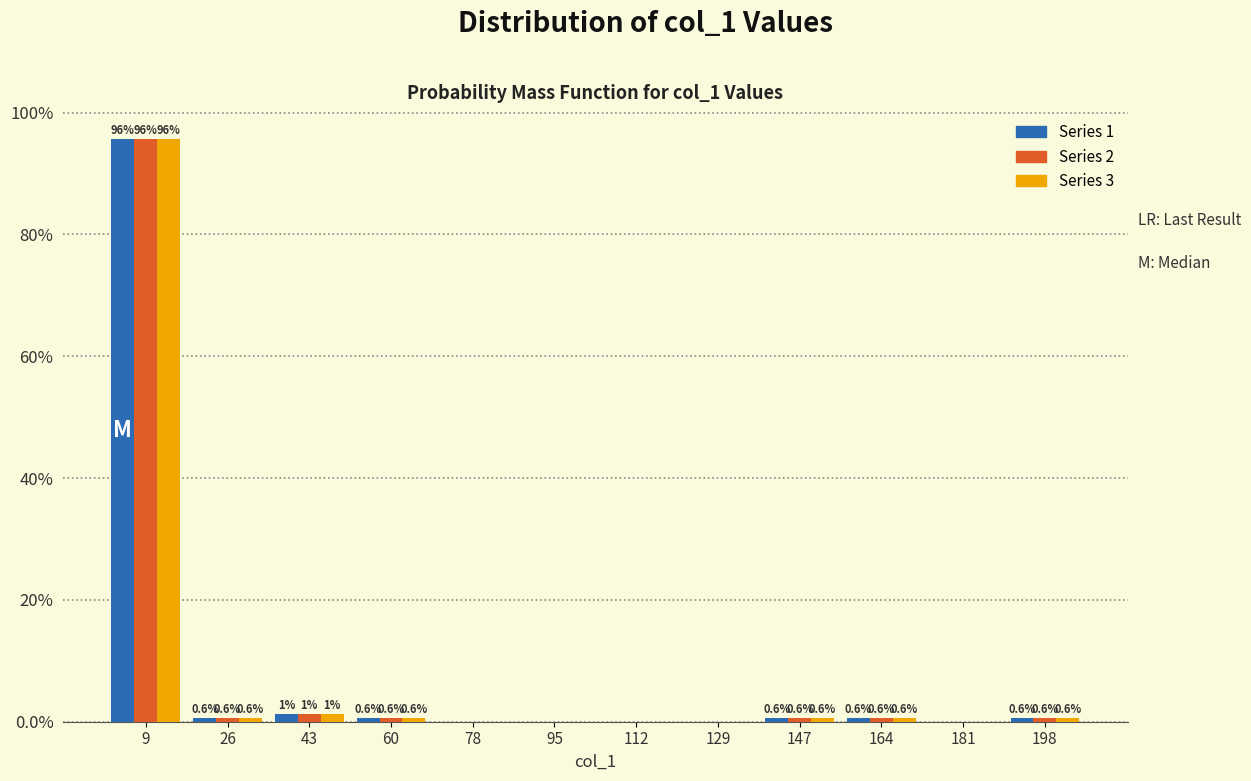

In the Series 1 series, which range on the x-axis has the tallest bar?

0 to 18